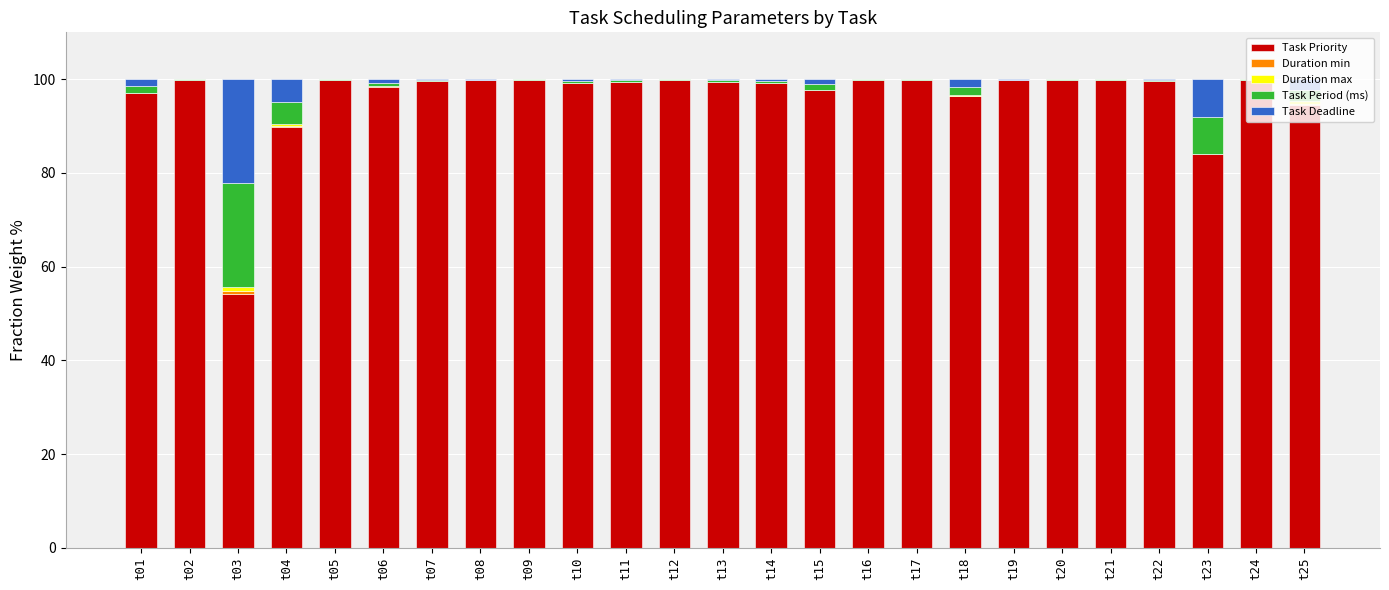

At which label is Task Priority closest to 77?

t23